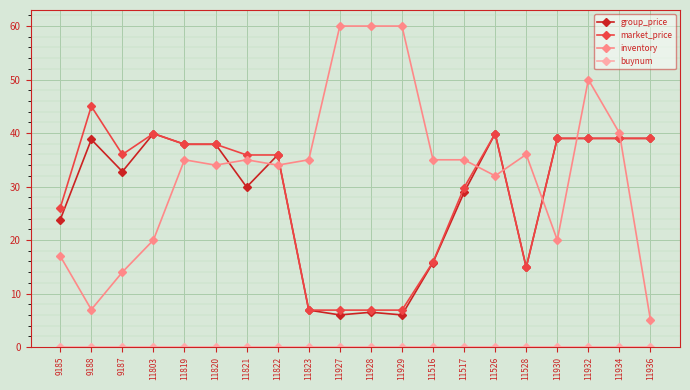

After their last crossing, which series has the higher values: group_price or inventory?

group_price